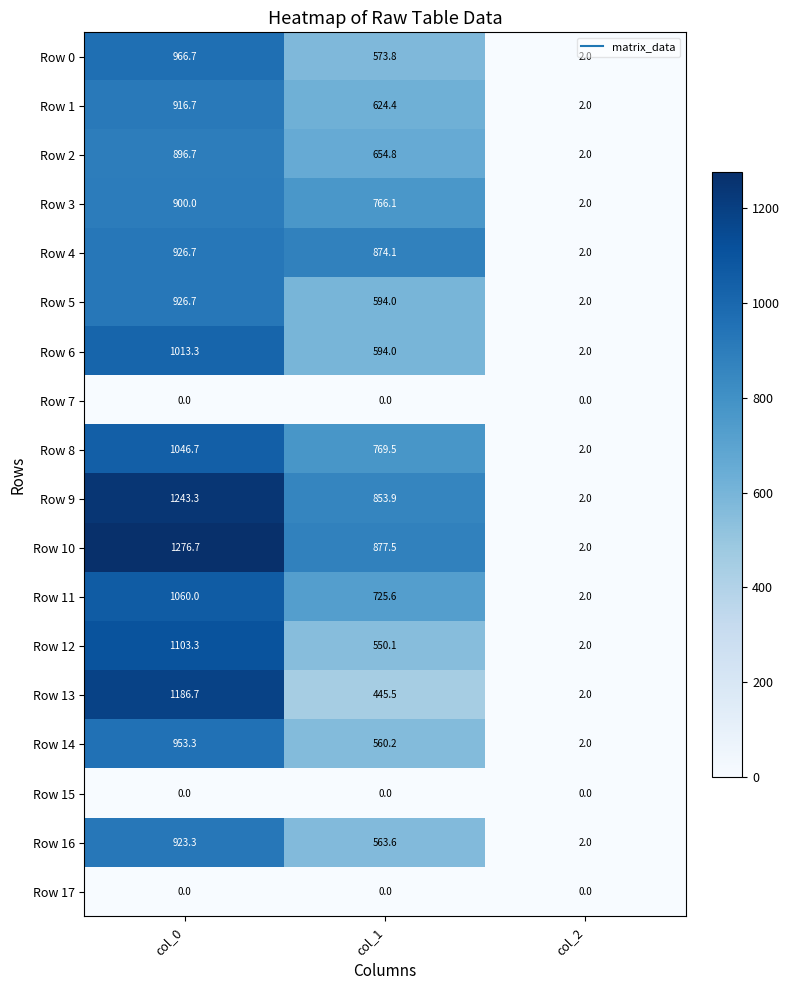

Where is Row 10 nearest to the value 639?

col_1